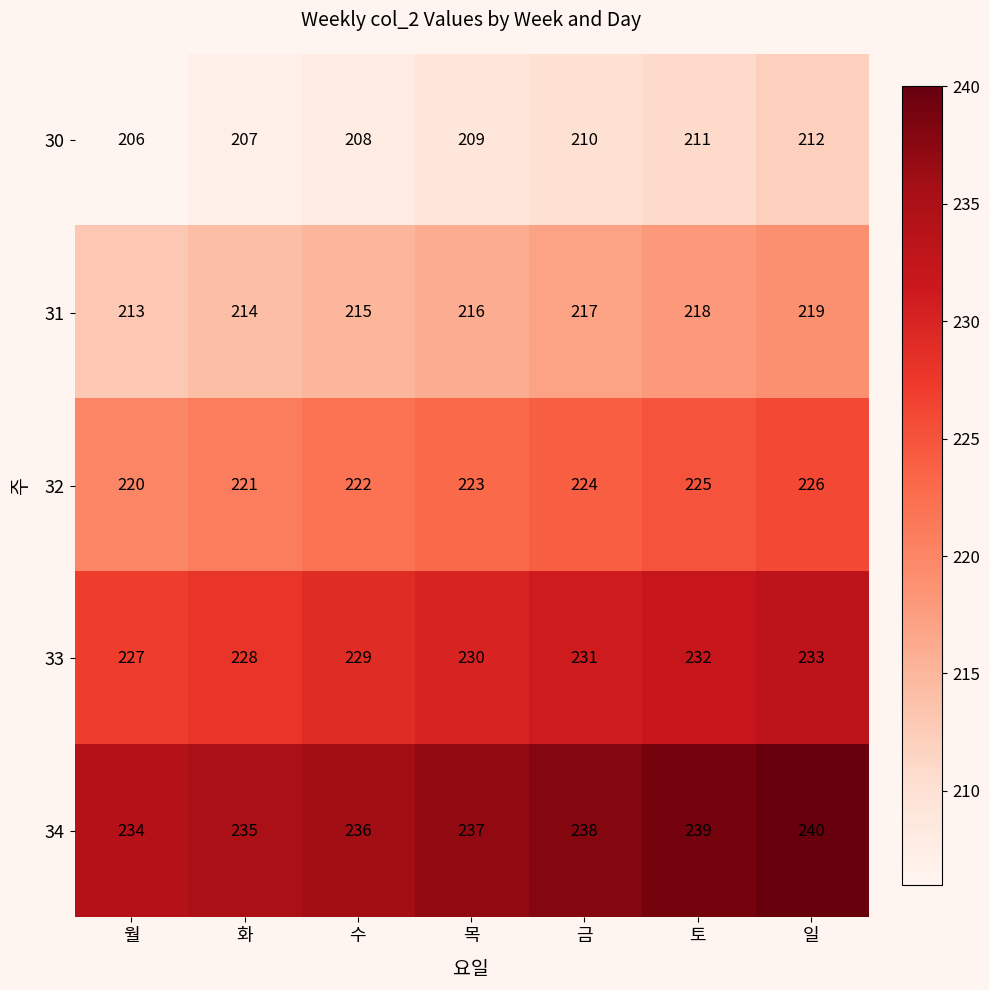

Which category has the lowest value in the 32 series?

월